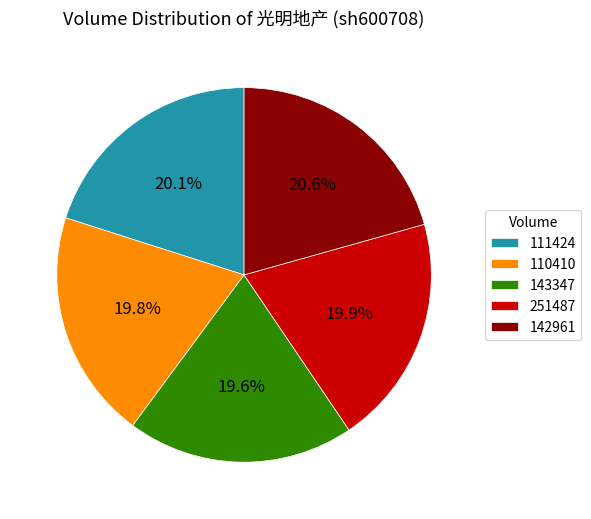

To the nearest percent, what portion does 143347 represent?

20%